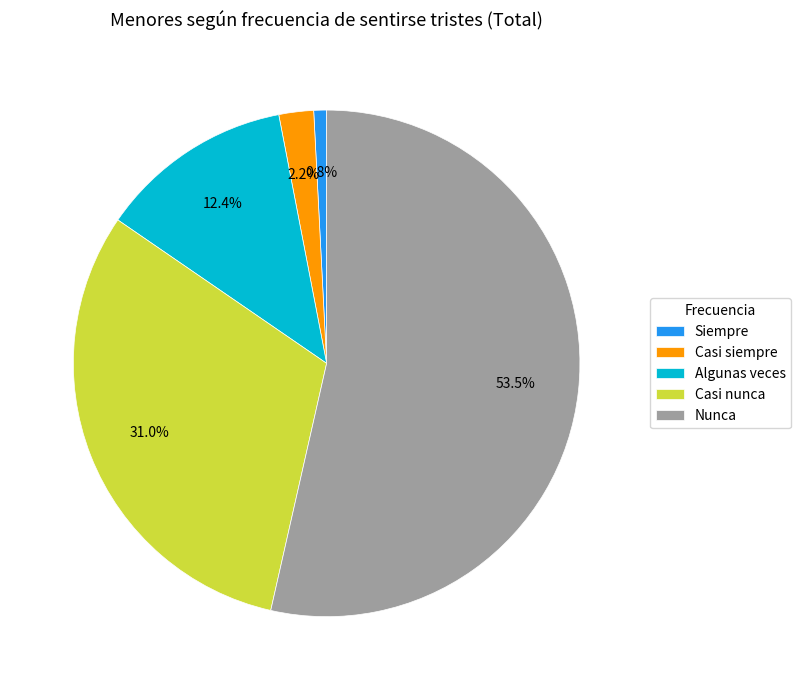

Approximately how many times larger is the value at Algunas veces compared to Nunca?

0.2